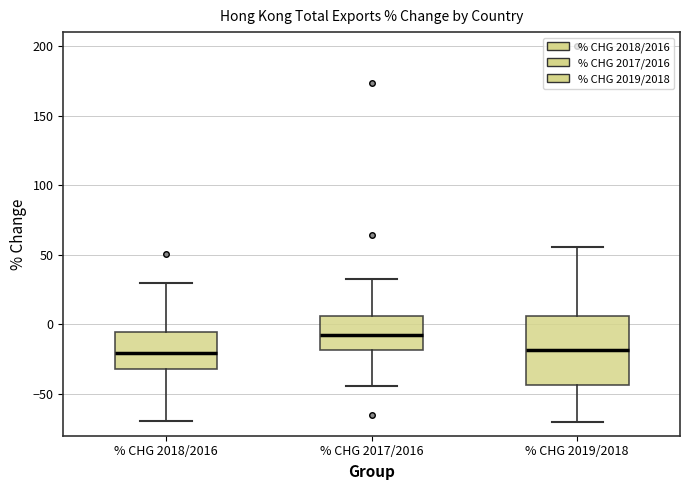

Reading left to right, transcribe this box plot: for each box, give where its median line is, the range the box spans, and where its two whiskers end, as read against the y-axis. The values are not printed on the chart, so give them approximately, as read against the axis.

% CHG 2018/2016: median -20, box -30 to -5, whiskers -70 to 30
% CHG 2017/2016: median -10, box -20 to 5, whiskers -45 to 35
% CHG 2019/2018: median -20, box -45 to 5, whiskers -70 to 55